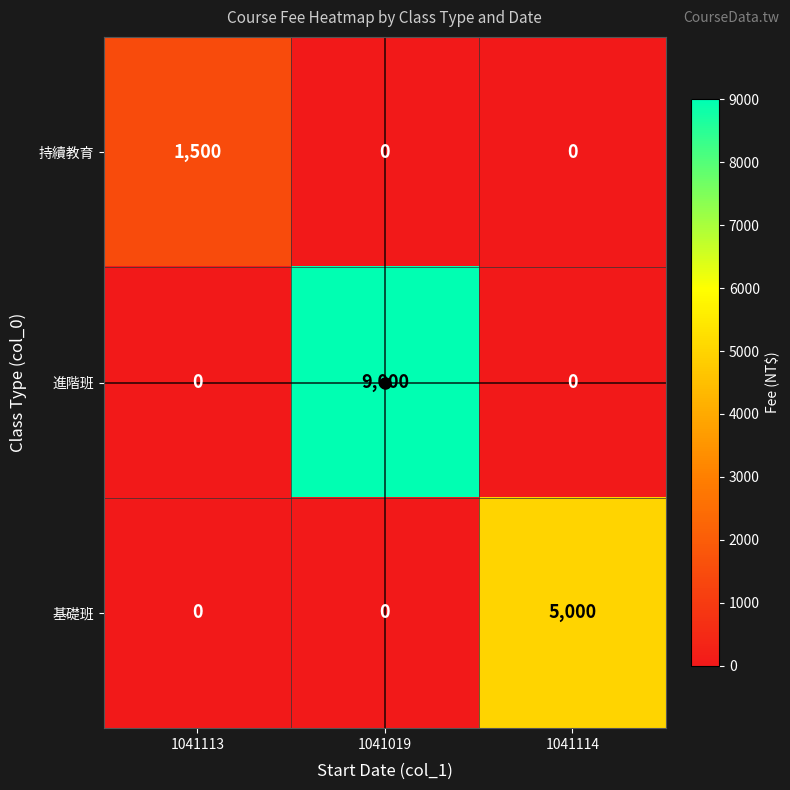

Which series has the largest total across all categories?

進階班